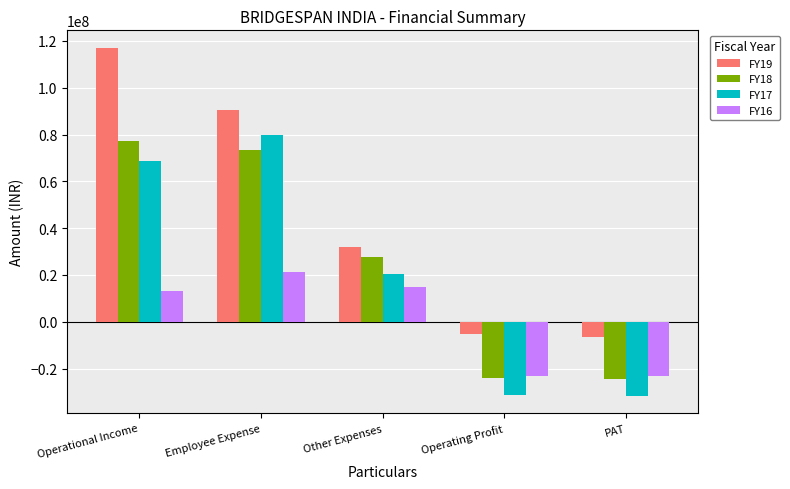

What is the difference between the FY19 values at Employee Expense and Other Expenses?

58411640